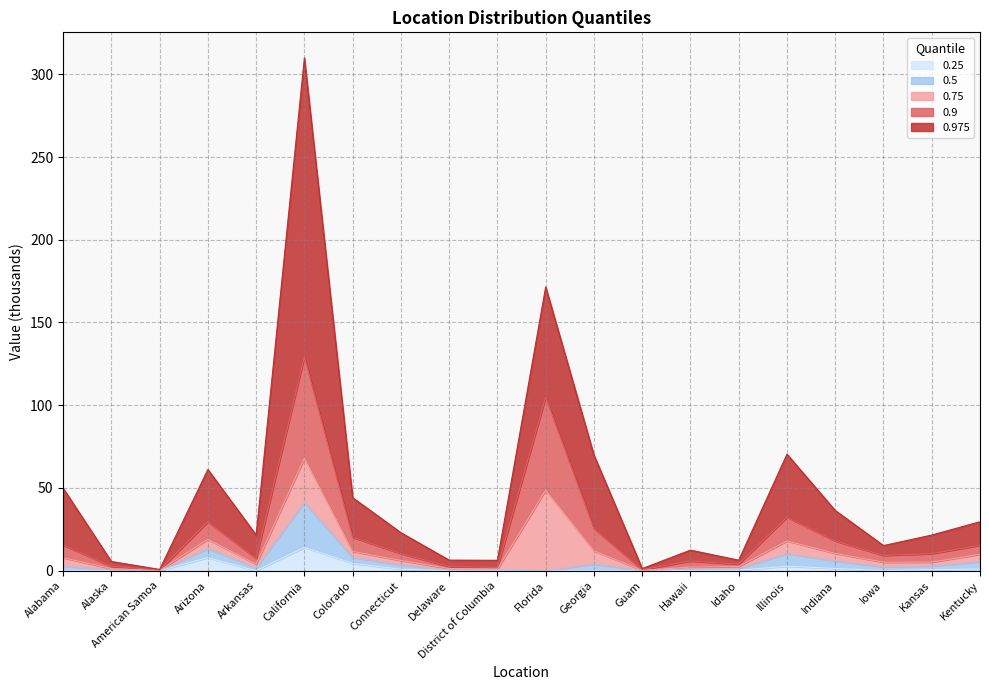

What value does the 0.9 series have at Iowa?

9.3